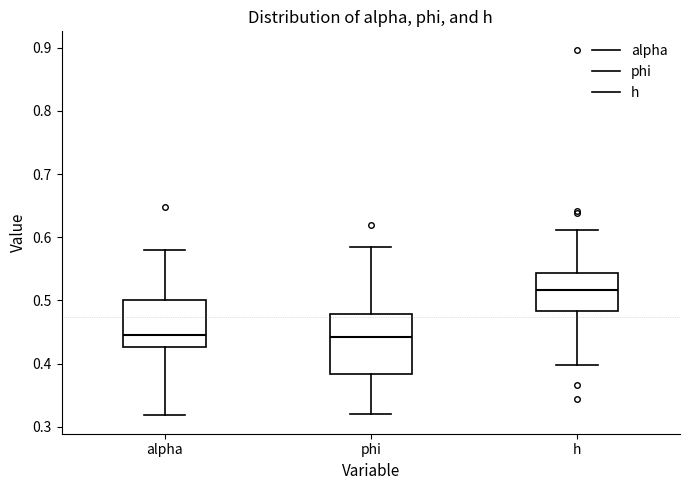

Comparing the boxes themselves (not the whiskers), which one is the tallest?

phi